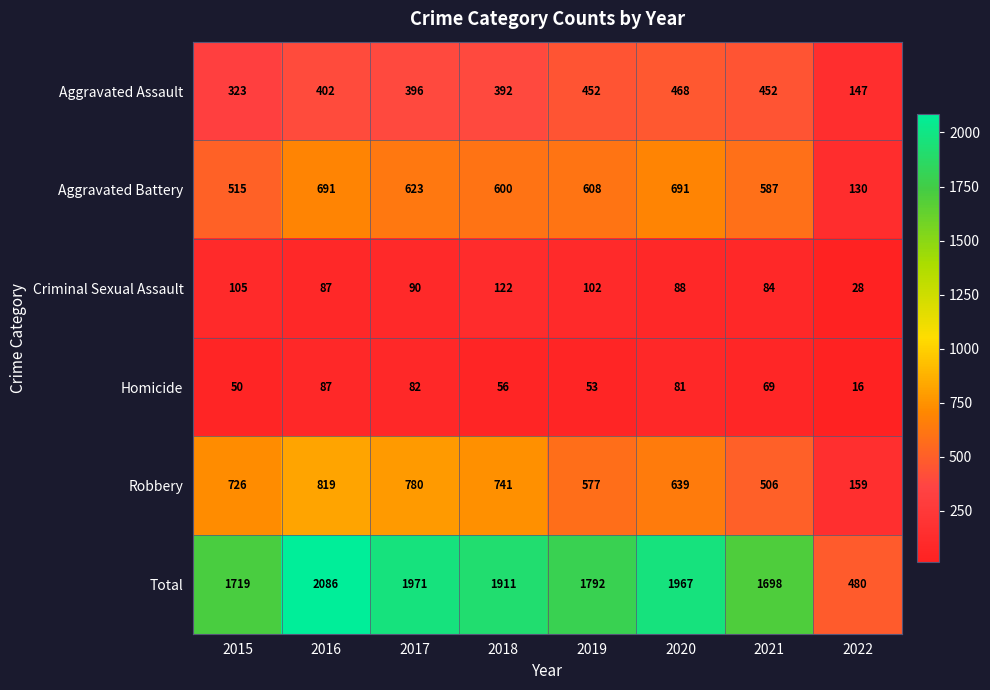

Which series has the widest spread of values?

Total